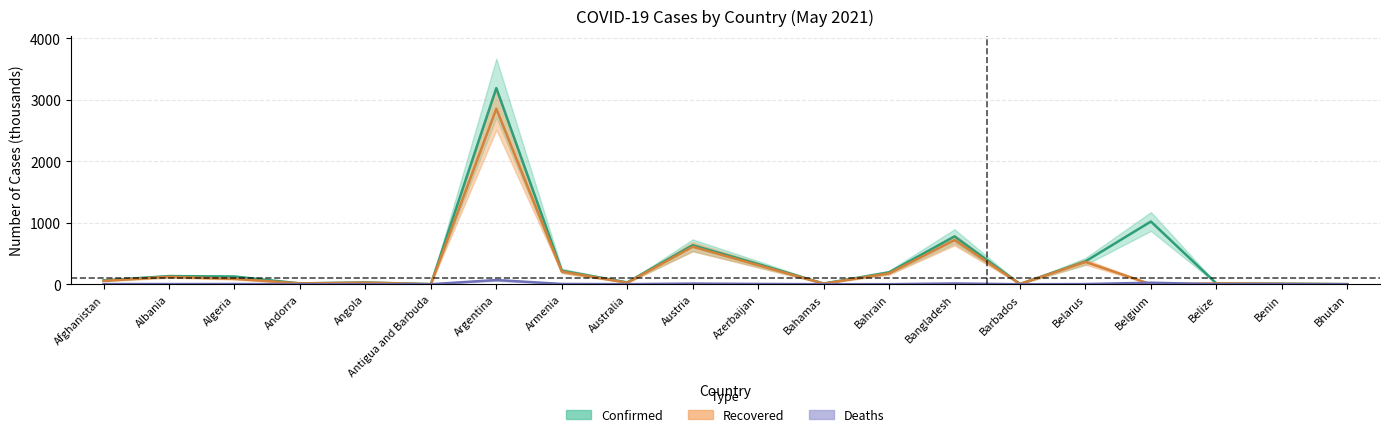

How many values in the Deaths series are below 2?

10